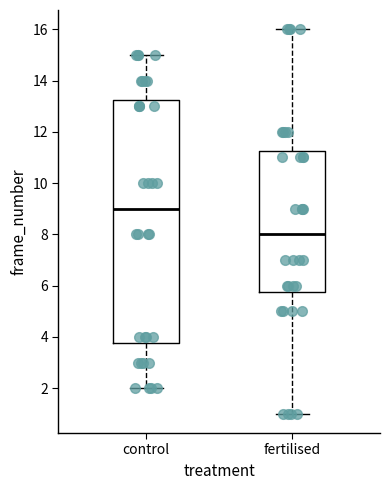

Where does the upper whisker of the box for control end on the y-axis? The values are not printed on the chart, so give them approximately, as read against the axis.

15.0